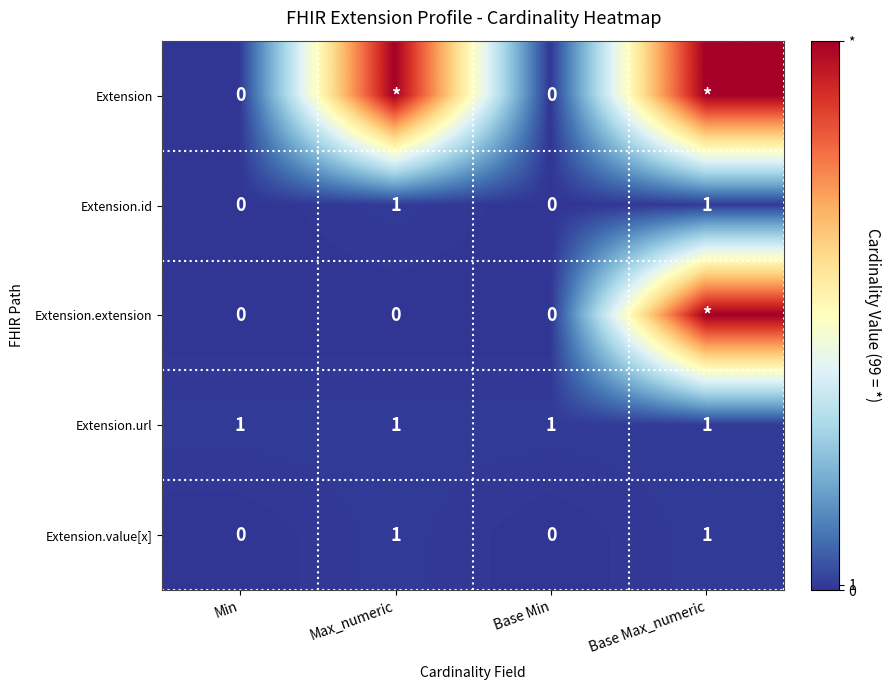

True or false: Extension.value[x] has a value of 2 at Base Max_numeric.

False